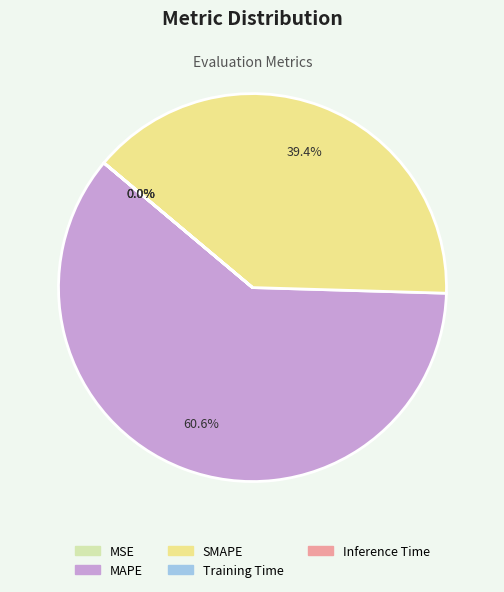

The SMAPE slice represents 32% of the pie. True or false?

False